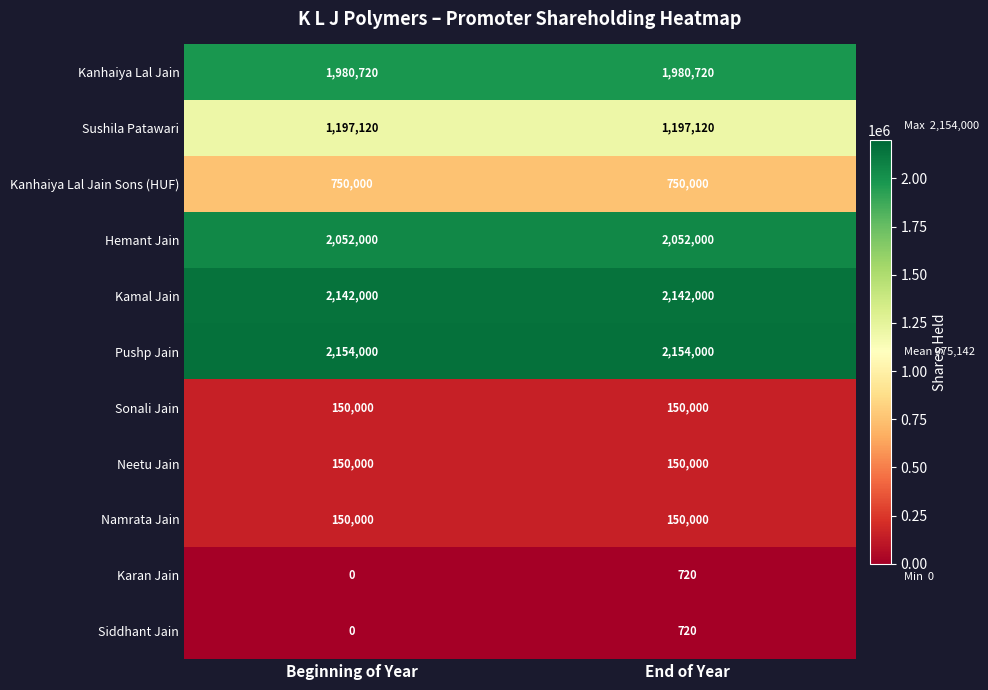

How many distinct data groups are displayed?

11